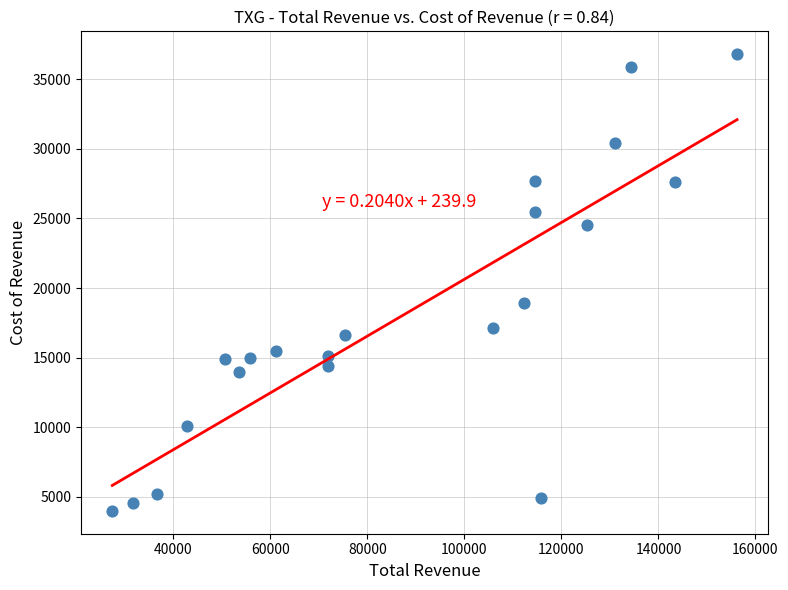

What Y value in the scatter plot is closest to 20400?

18900